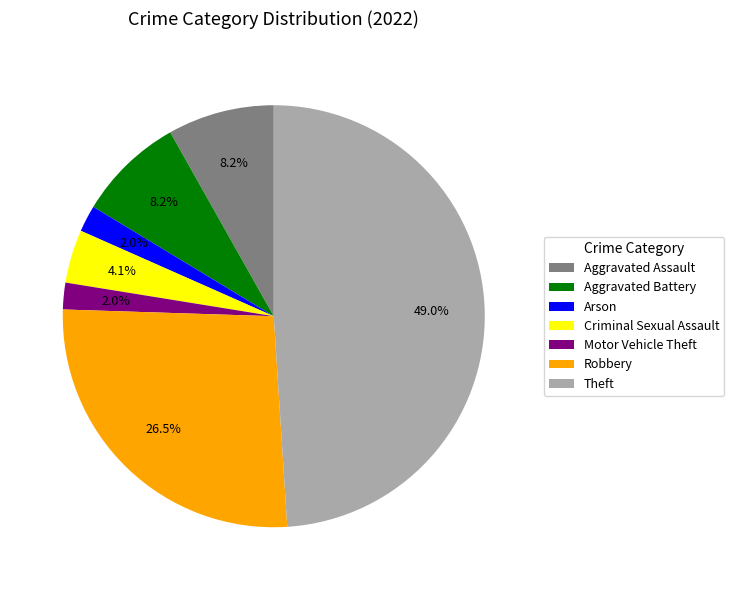

Does Robbery account for over 50% of the chart?

No